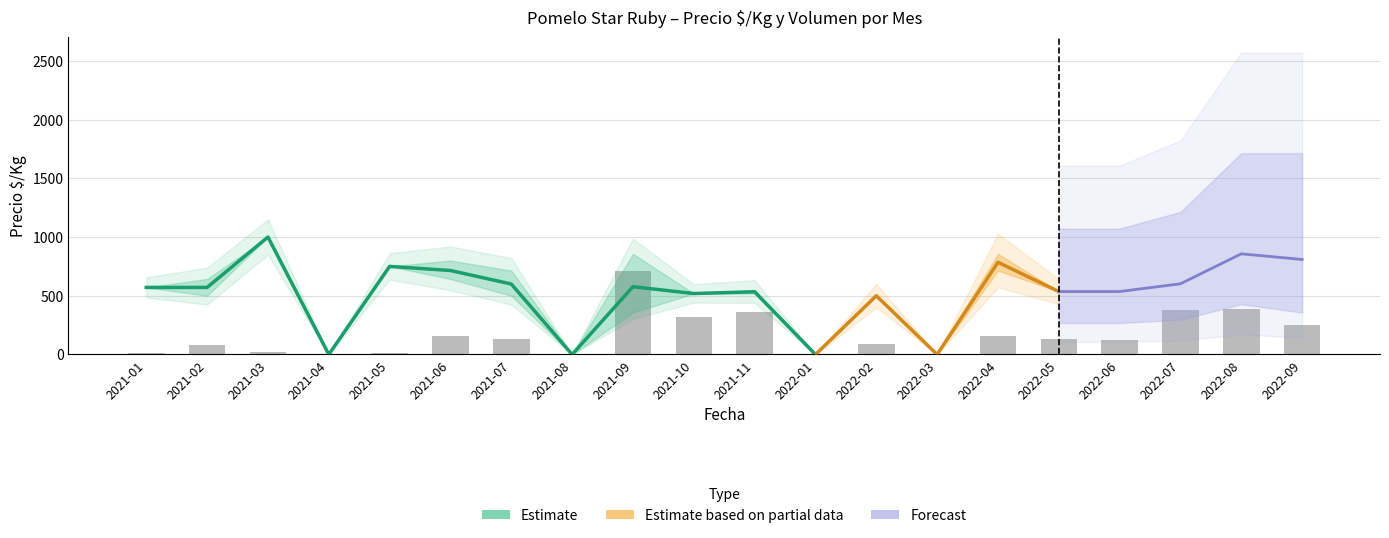

What value does the data have at 2021-10?

323.3